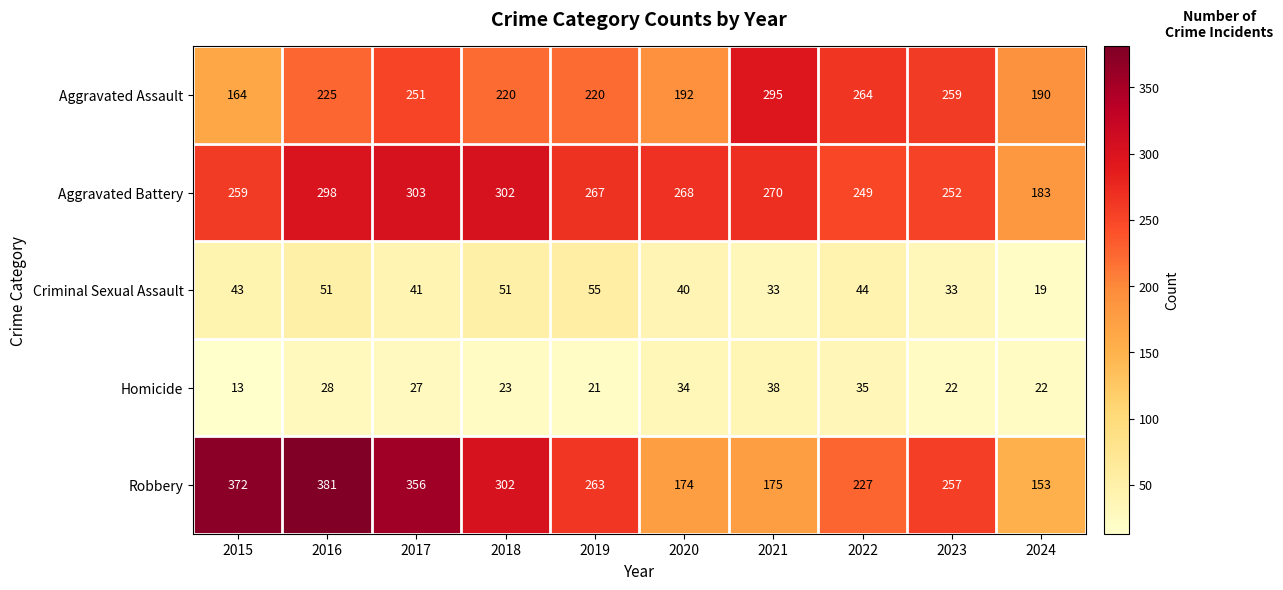

The Aggravated Assault series shows 225 at 2016. True or false?

True